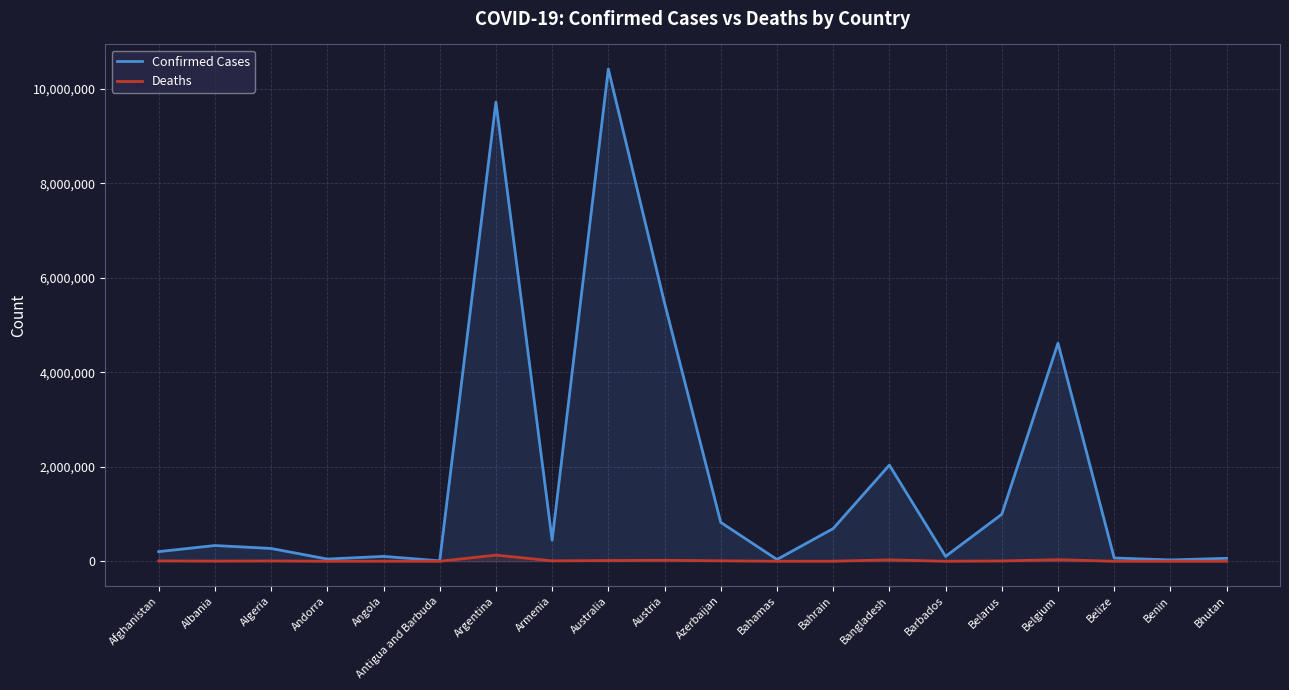

How many data points in Deaths are less than 6881?

10